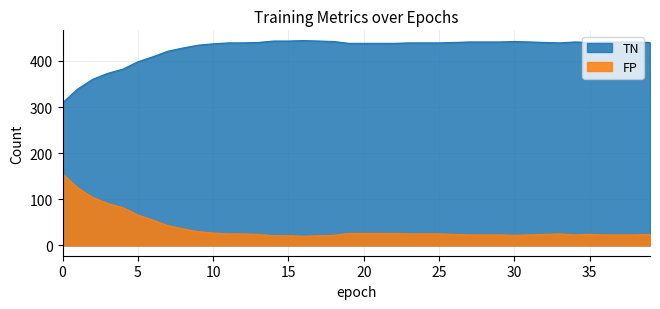

List the series in order of their peak value, highest first.

TN, FP